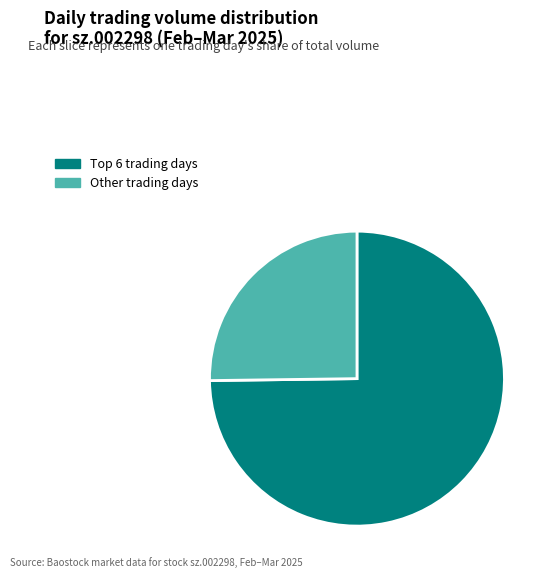

Count the number of slices in the pie.

2